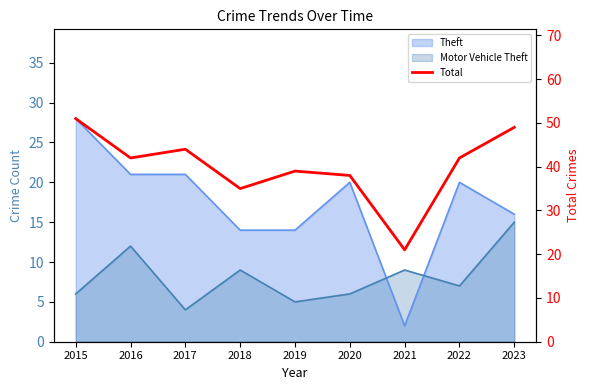

True or false: the data has more than 2 interior local peaks.

False